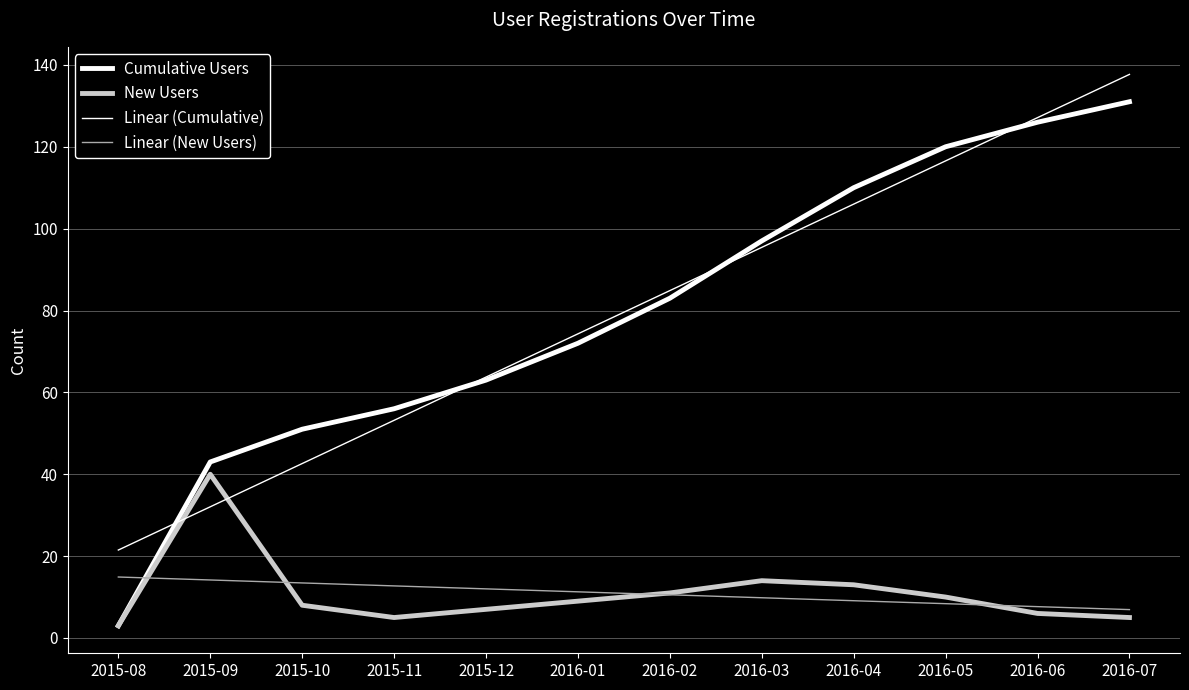

Between 2015-12 and 2016-06, which series saw the biggest shift?

Linear (Cumulative)